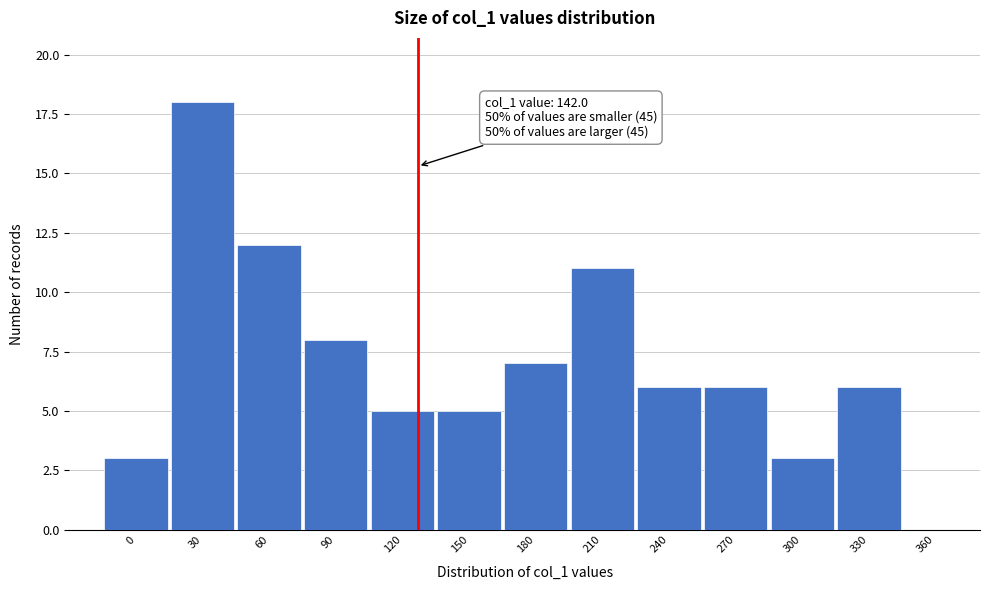

Reading left to right, extract all data points from this chart.

0=3	30=18	60=12	90=8	120=5	150=5	180=7	210=11	240=6	270=6	300=3	330=6	360=0